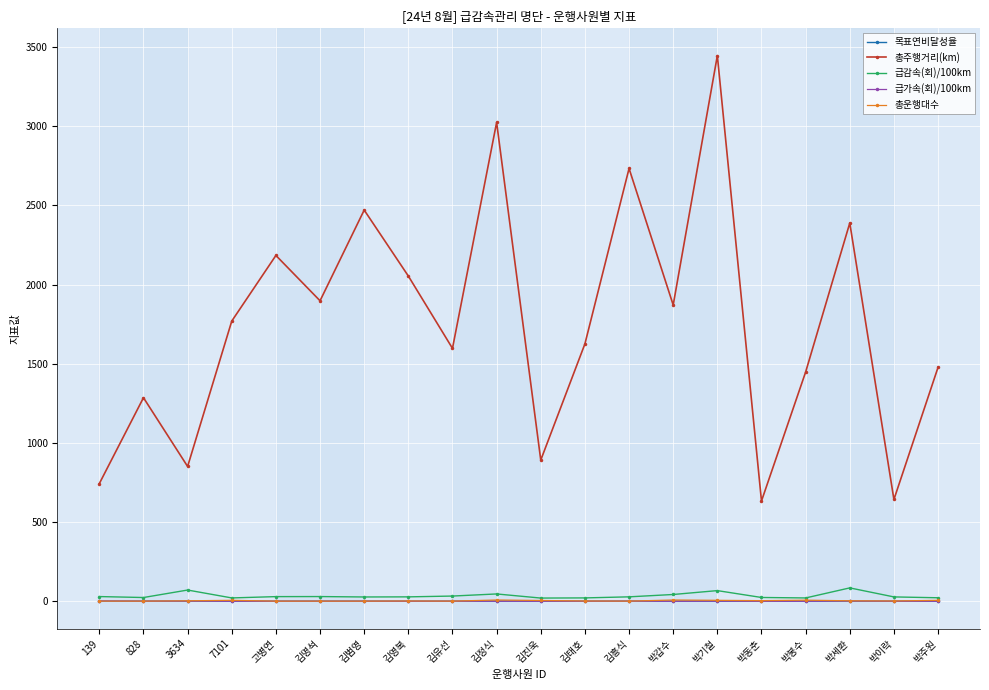

What is the difference between the second highest and minimum values in the 급감속(회)/100km series?

50.7